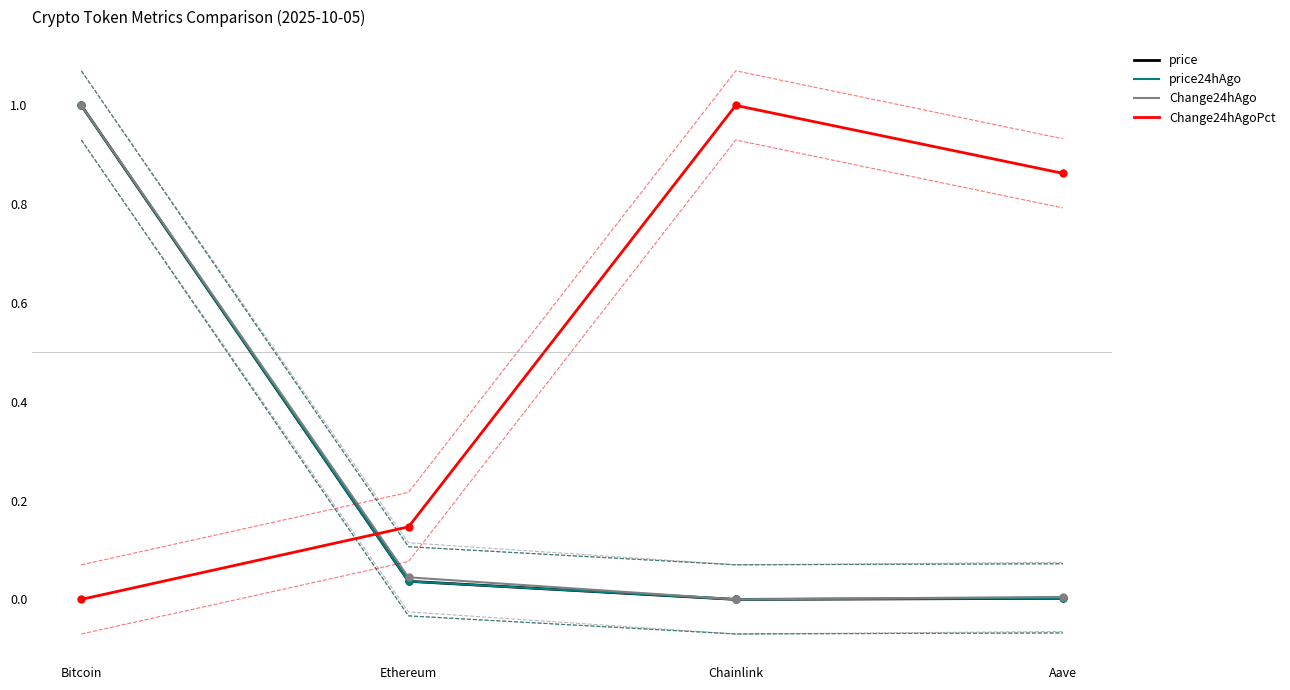

Which has a higher value, Aave or Ethereum?

Ethereum